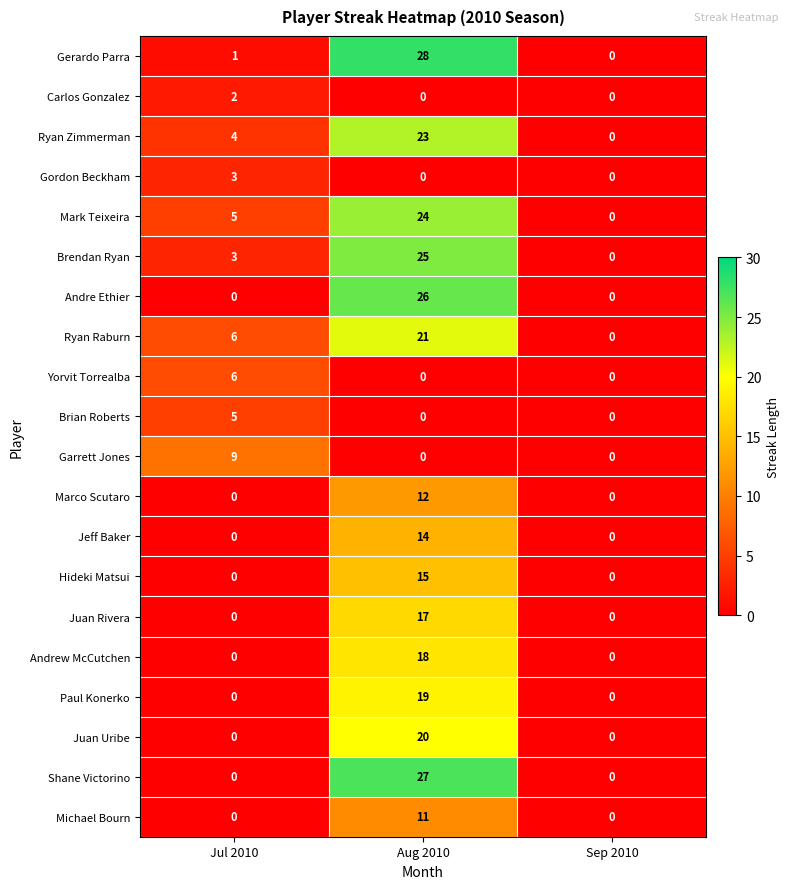

Which series has the largest range (max minus min)?

Gerardo Parra